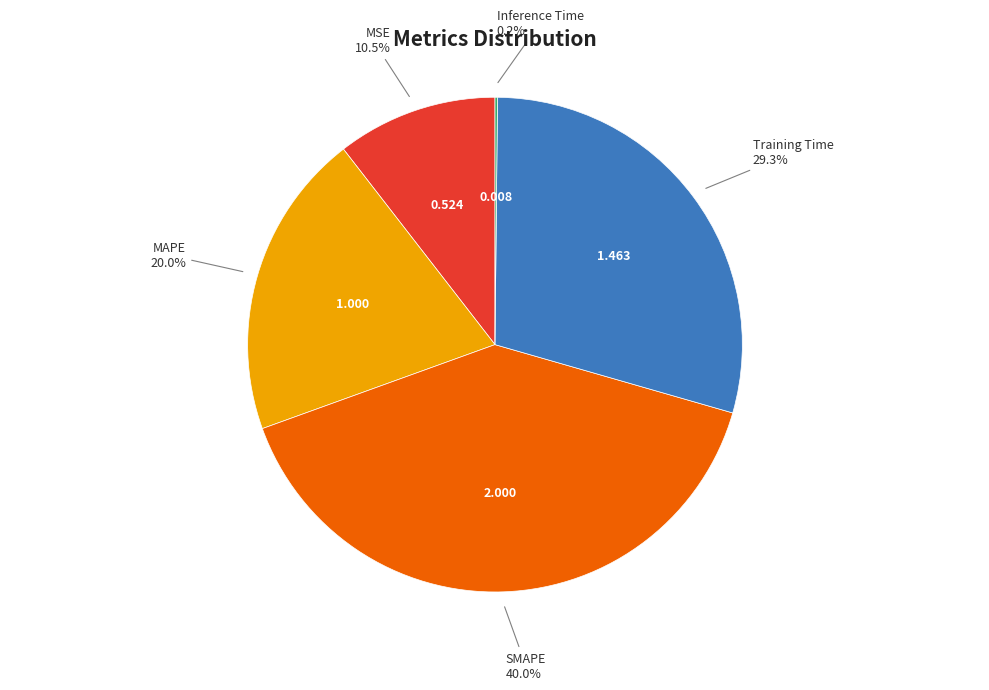

To the nearest percent, what percentage of the pie is Training Time?

29%